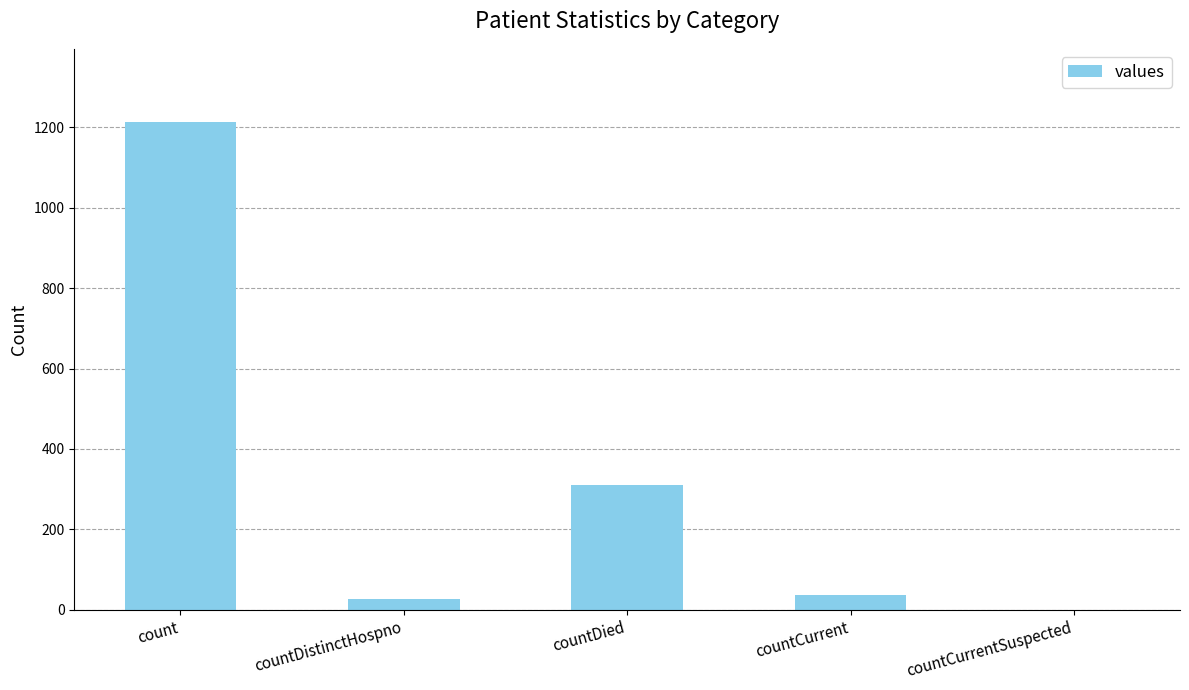

How many positive values are there?

4